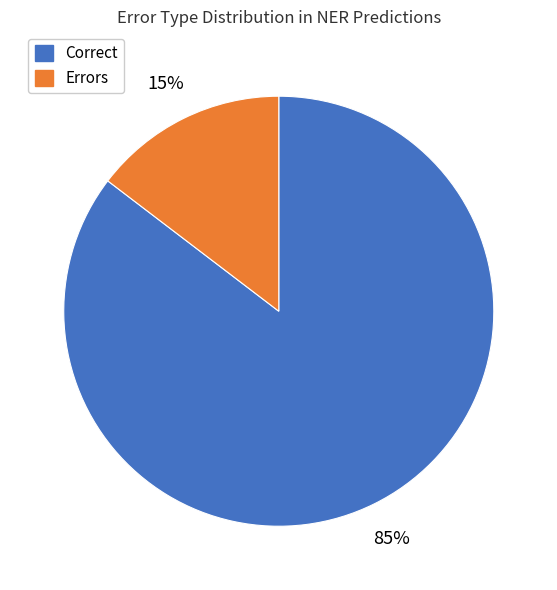

True or false: Errors accounts for 15% of the total.

True